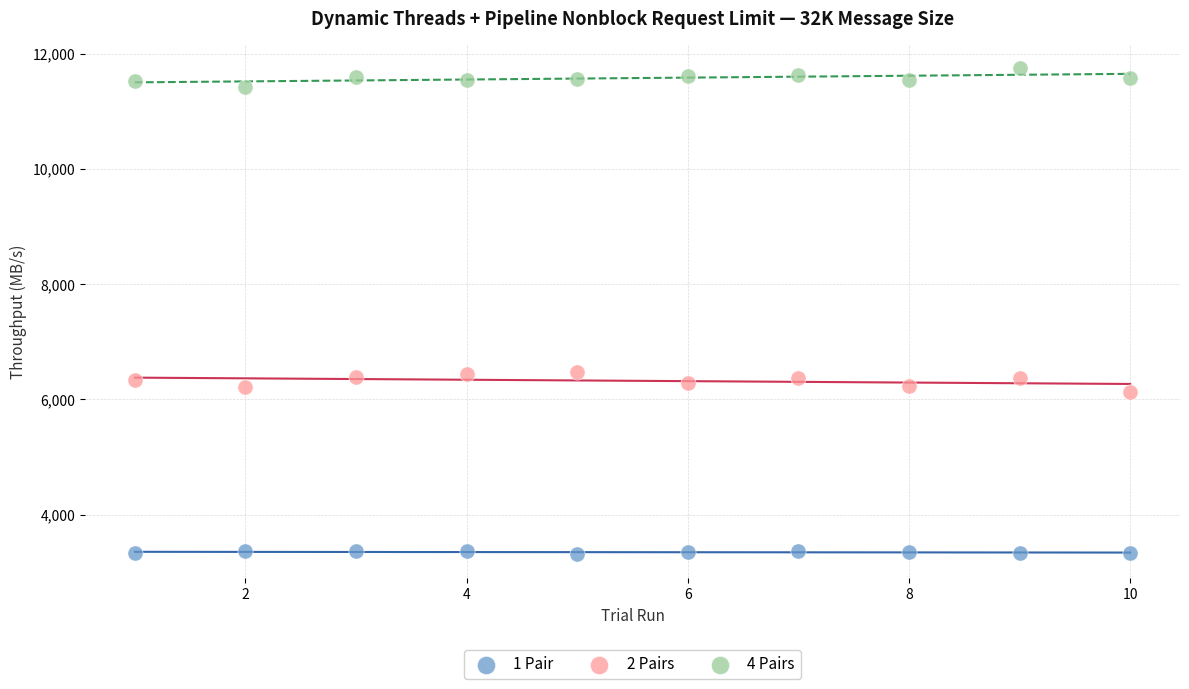

What is the X range (max minus min) for the scatter plot?

9.0